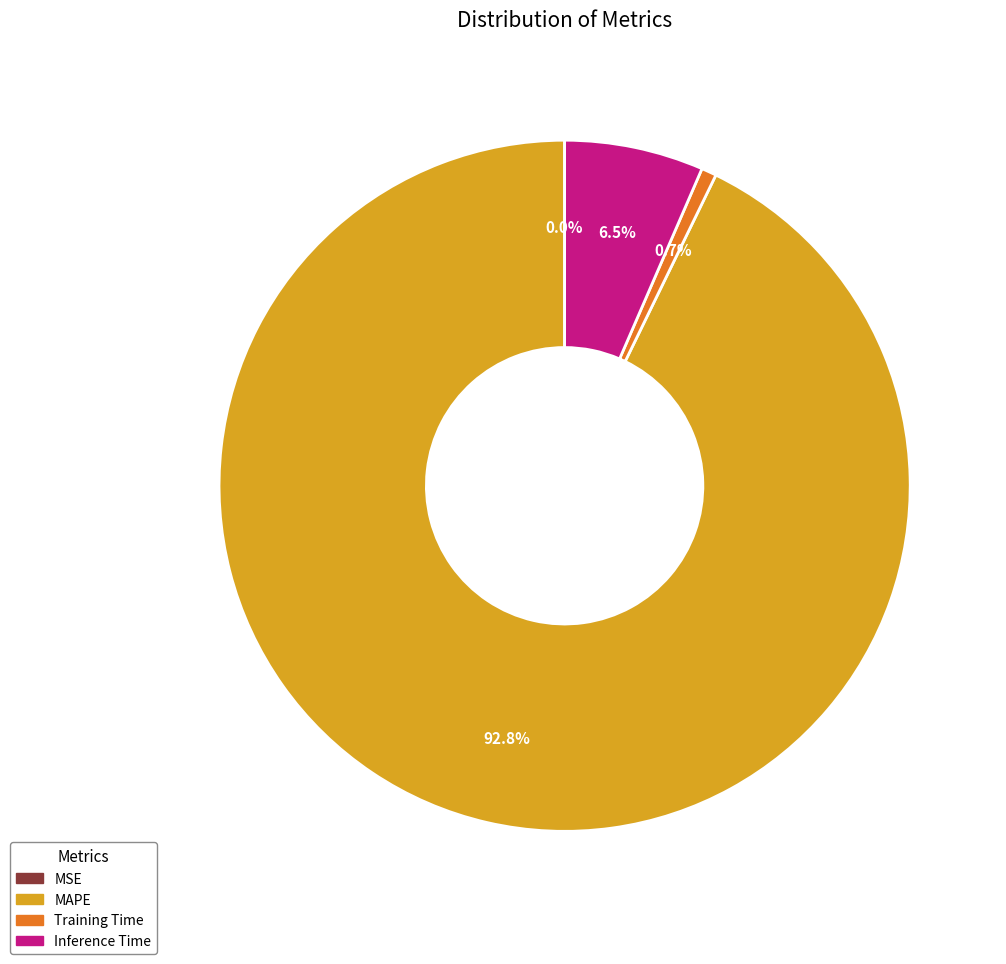

What is the total percentage of MAPE and Training Time?

93.5%